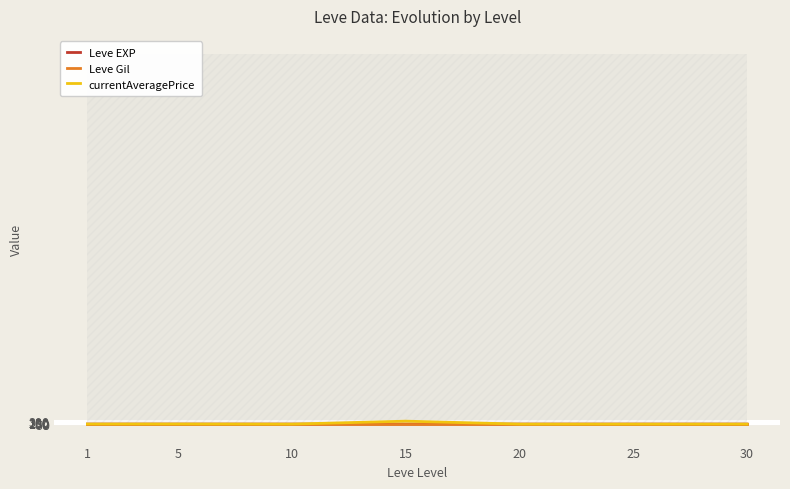

True or false: currentAveragePrice and Leve EXP cross at least once.

True